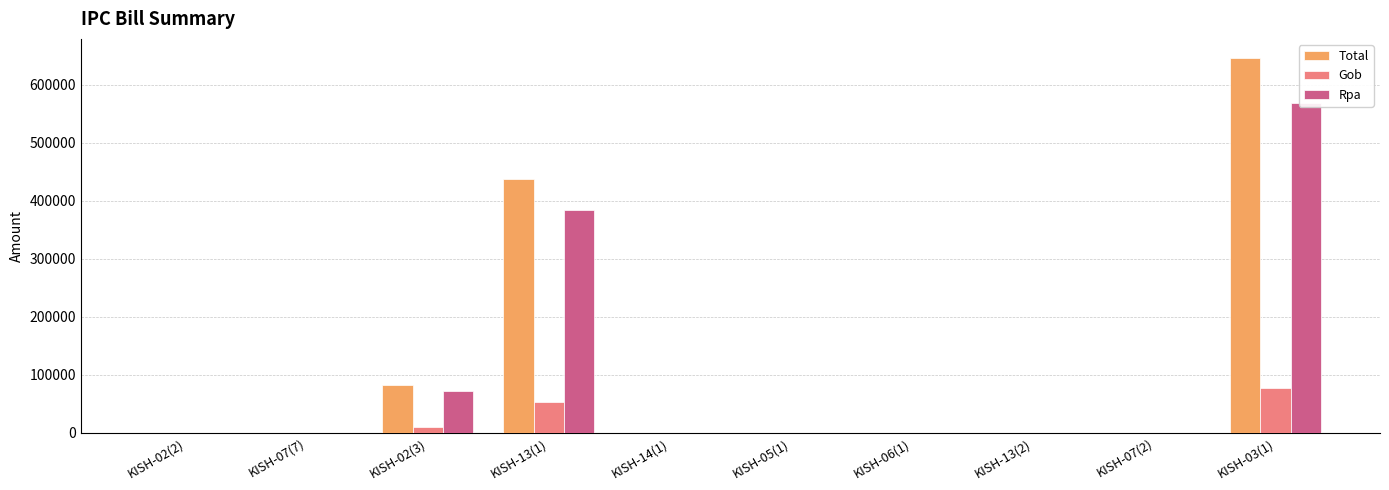

At which label is Gob closest to 38818?

KISH-13(1)